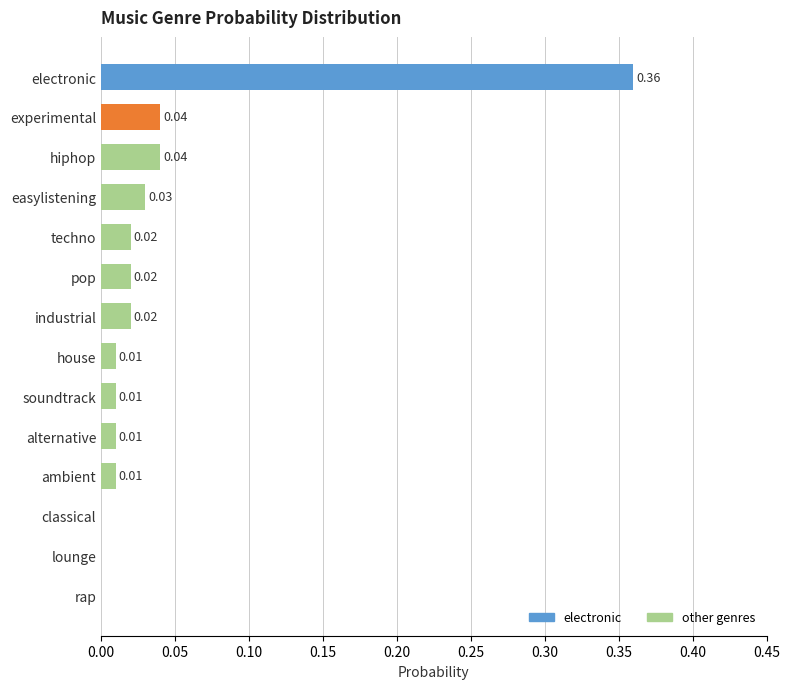

What is the sum of all values?

0.6